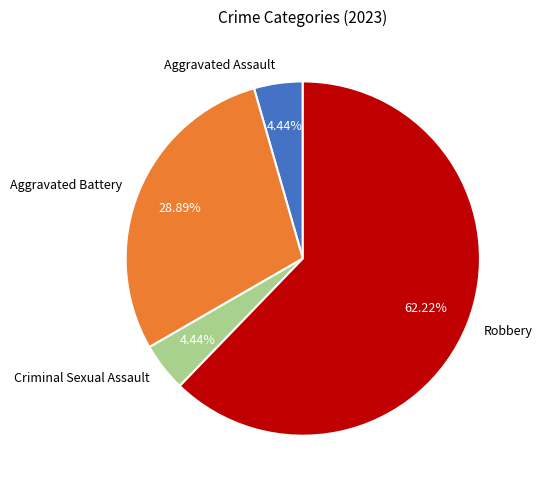

Count the number of slices in the pie.

4